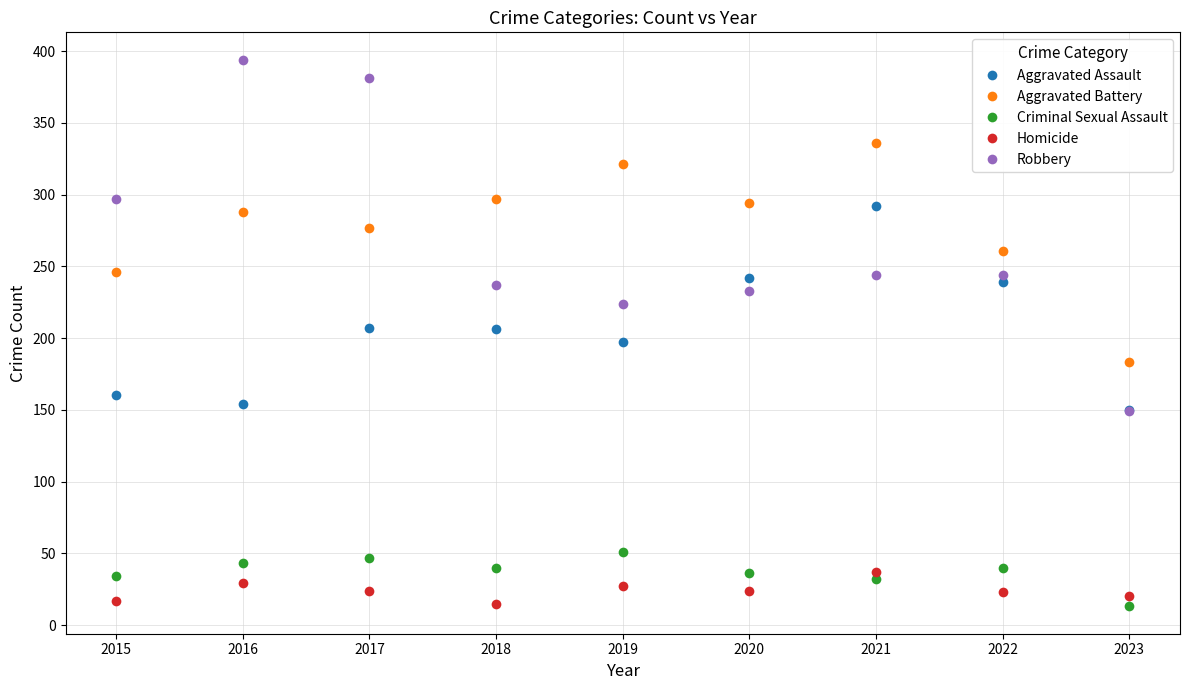

What is the maximum value shown in the chart?

394